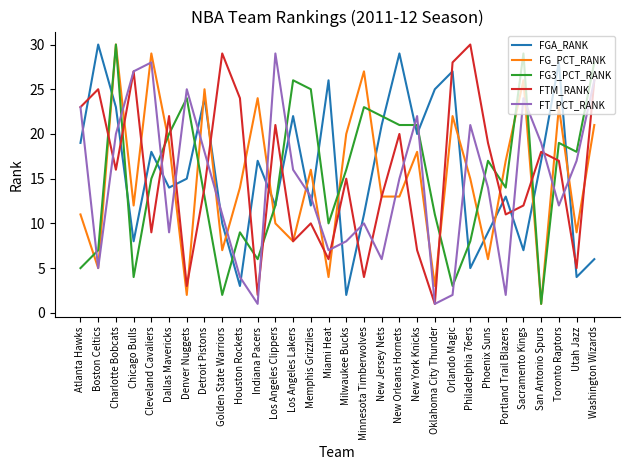

Is the value of FTM_RANK at Portland Trail Blazers greater than the value of FT_PCT_RANK at Houston Rockets?

Yes